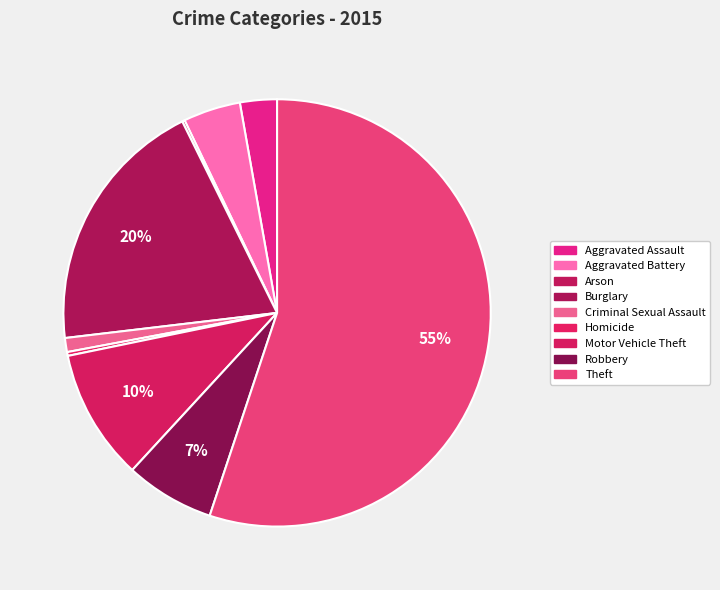

What percentage is the Aggravated Assault slice, to the nearest percent?

3%